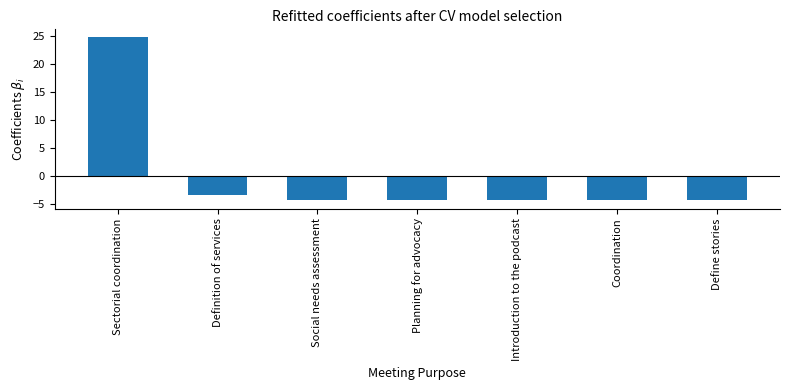

What is the value of the 5th bar from the left?

-4.3